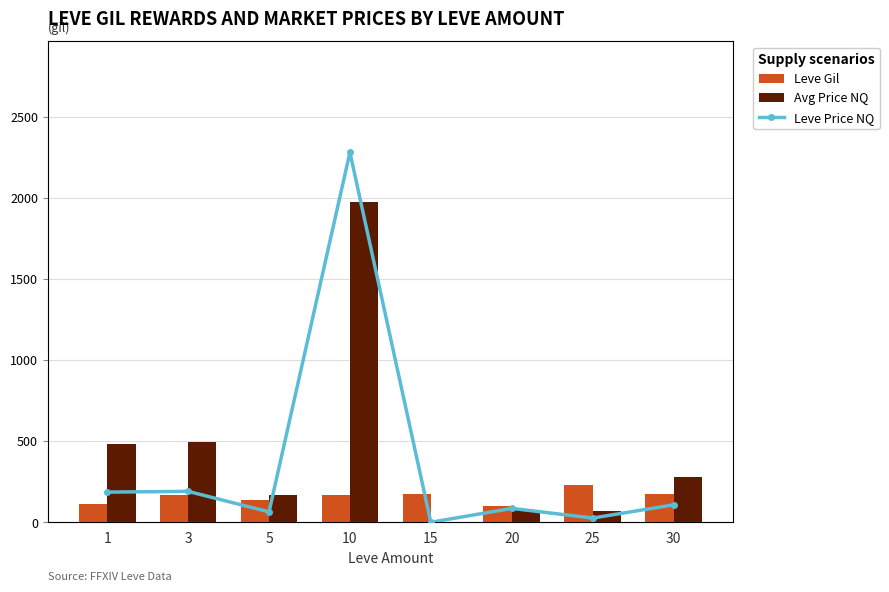

What are all the series names shown in the legend?

Leve Gil, Avg Price NQ, Leve Price NQ